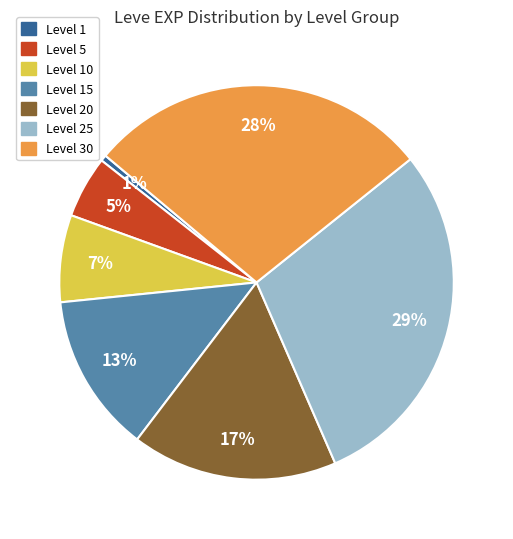

Does Level 5 account for over 50% of the chart?

No